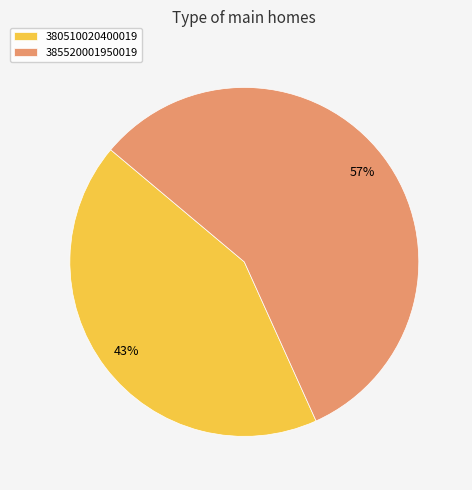

Rank the categories by value from highest to lowest.

385520001950019, 380510020400019